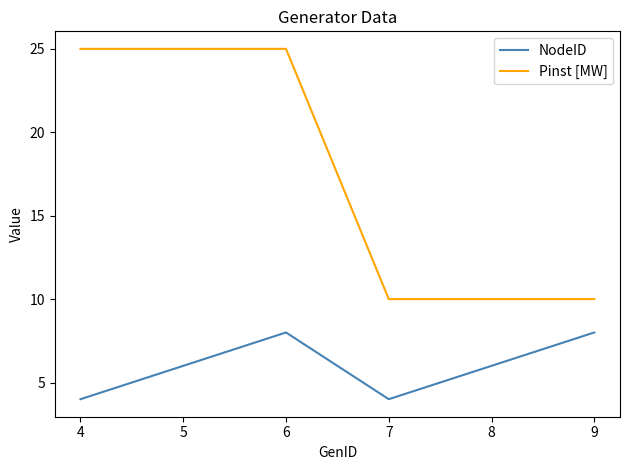

How many values in the Pinst [MW] series are below 25?

3